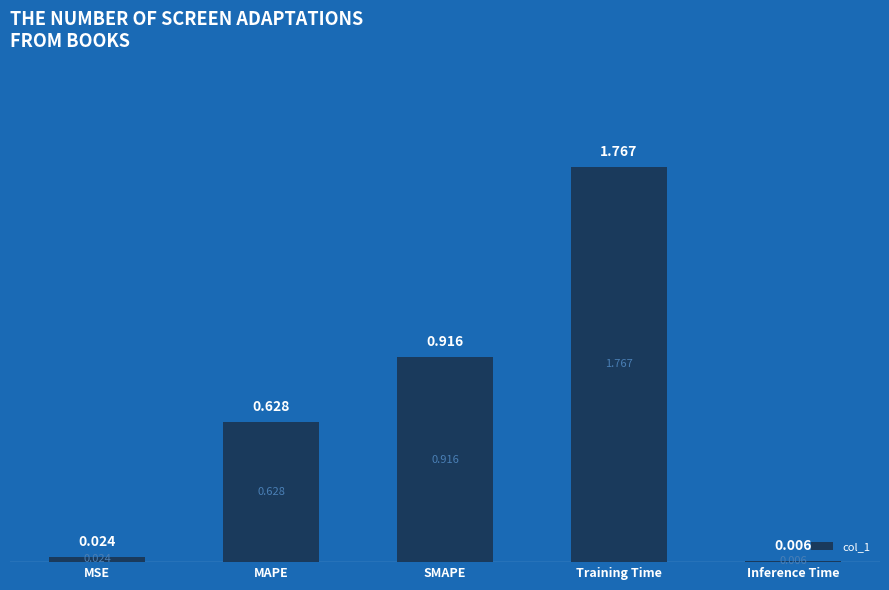

What is the sum of the values at MAPE and Training Time?

2.4